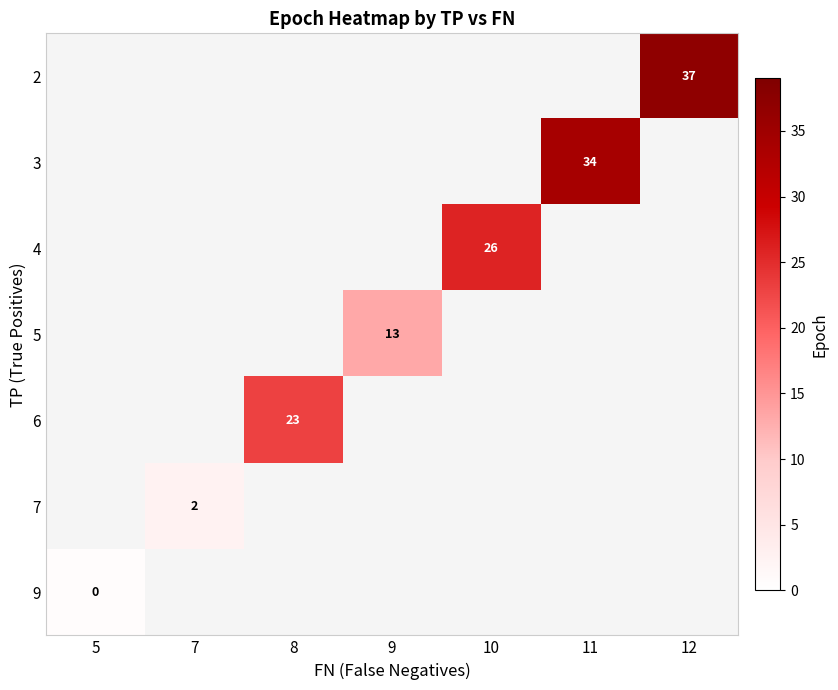

The value of 5 at 9 is 13. True or false?

True